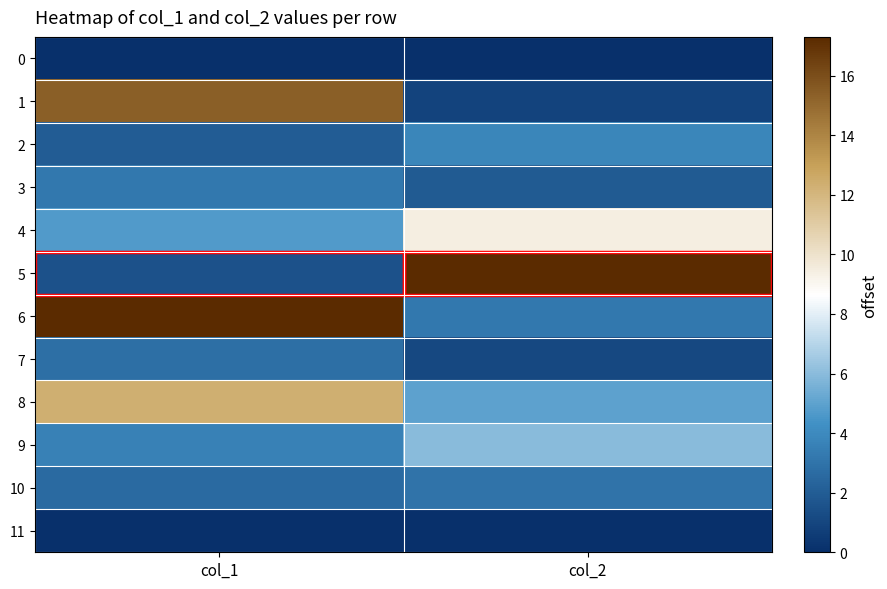

At which category is the sum across all series the highest?

col_1